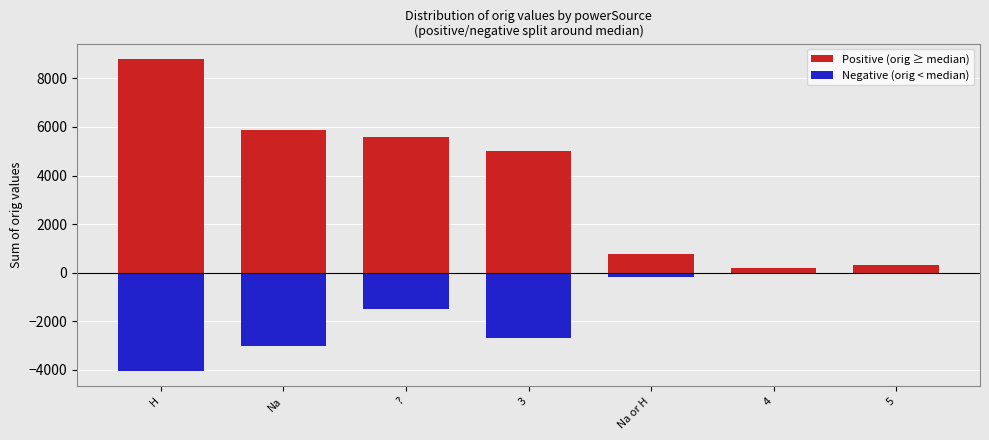

At 4, list the series in order from smallest to largest.

Negative (orig < median), Positive (orig ≥ median)